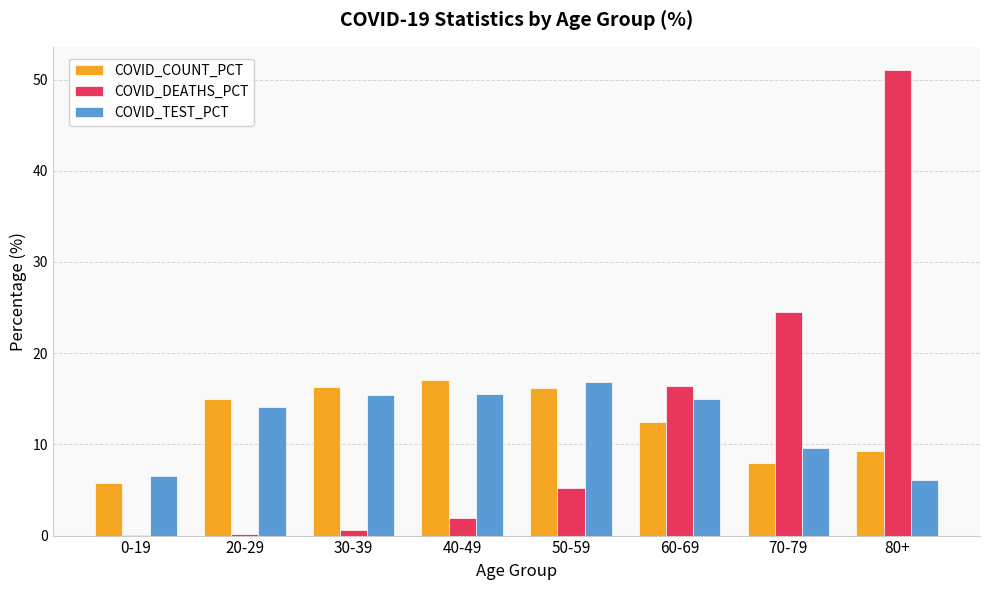

What is the maximum value shown in the chart?

51.0